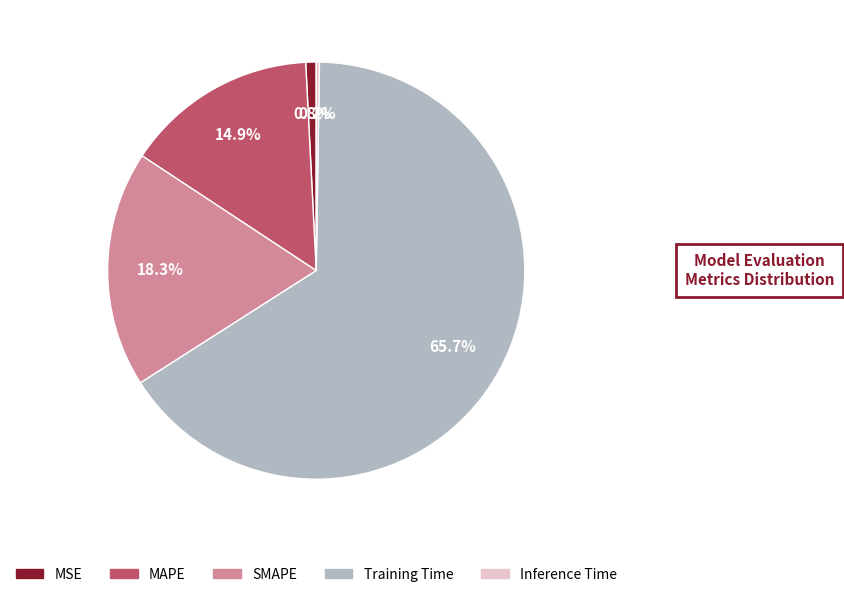

Which slice represents more than half of the pie?

Training Time